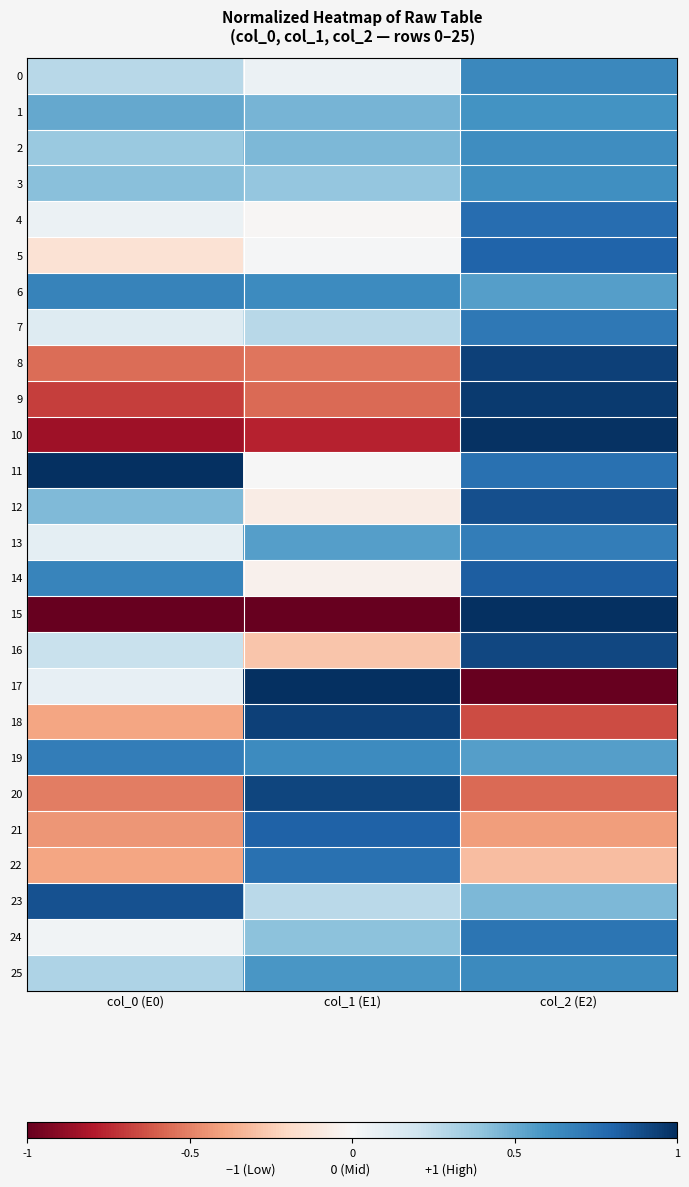

At how many categories does at least one series exceed 0?

3